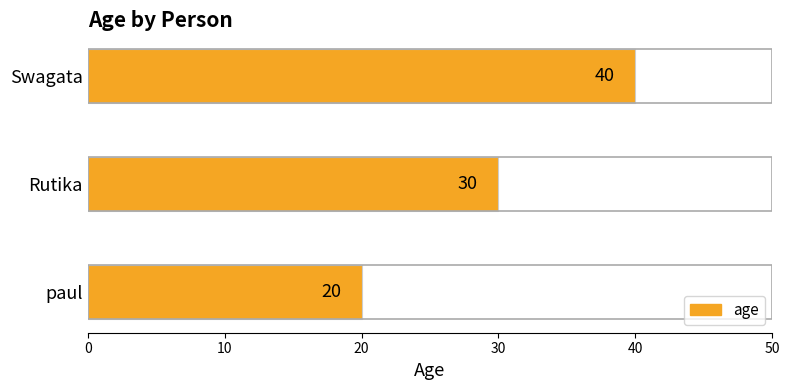

Between Rutika and paul, which is larger?

Rutika